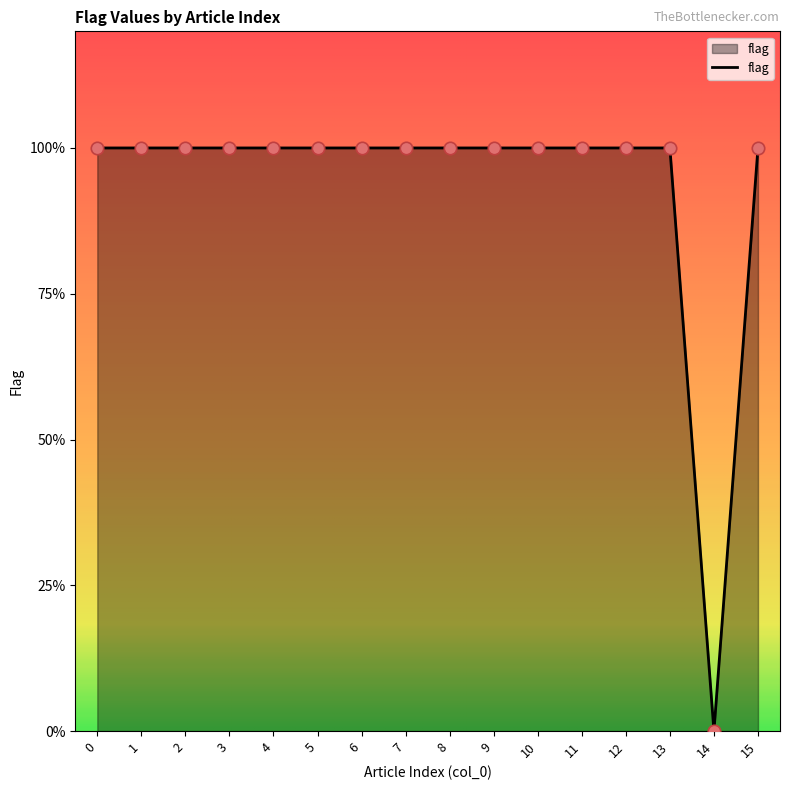

Does the chart have visible grid lines?

No